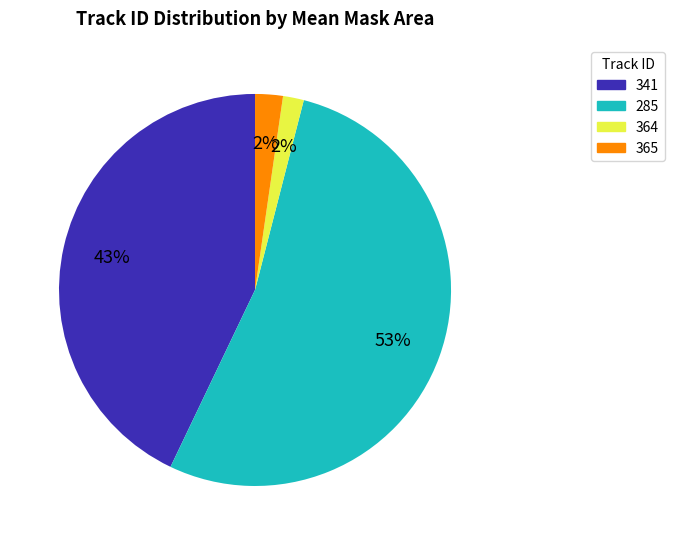

Is it true that 364 is 2% of the pie?

True